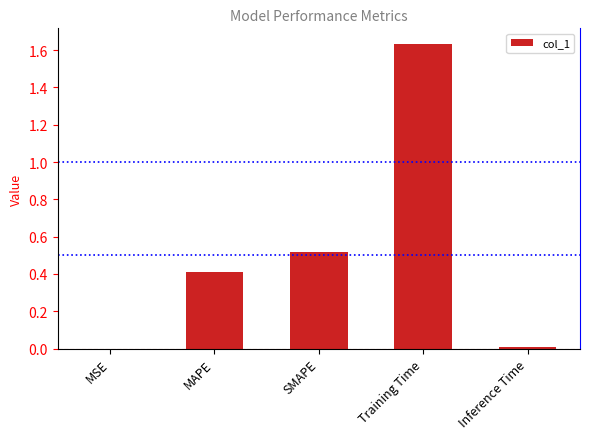

At which category does the chart reach its peak across all series?

Training Time